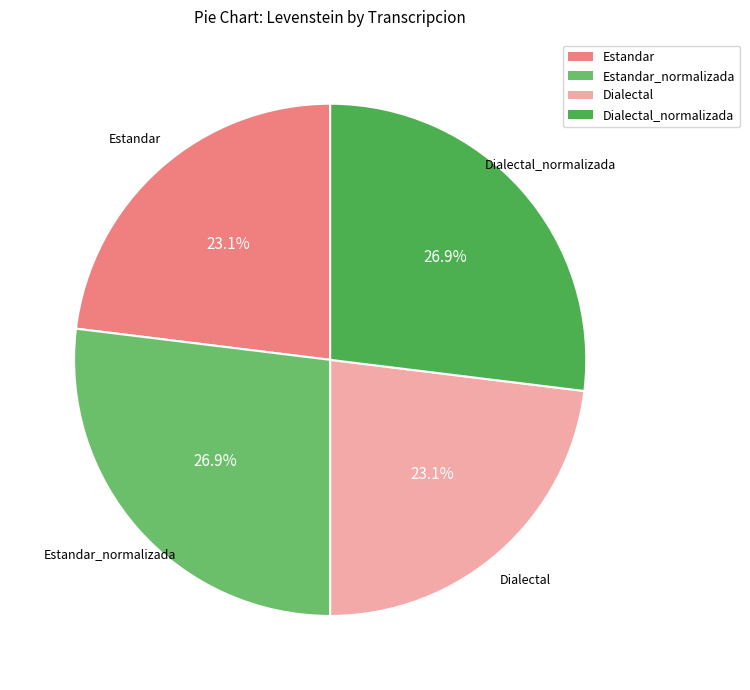

Does any single category account for the majority?

No